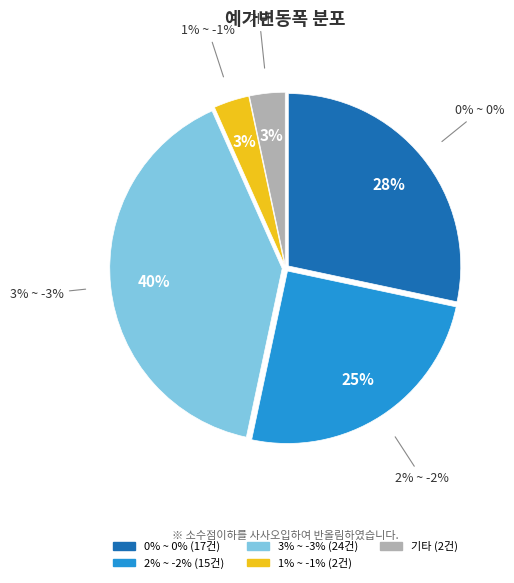

Which slice is the smallest?

1% ~ -1%